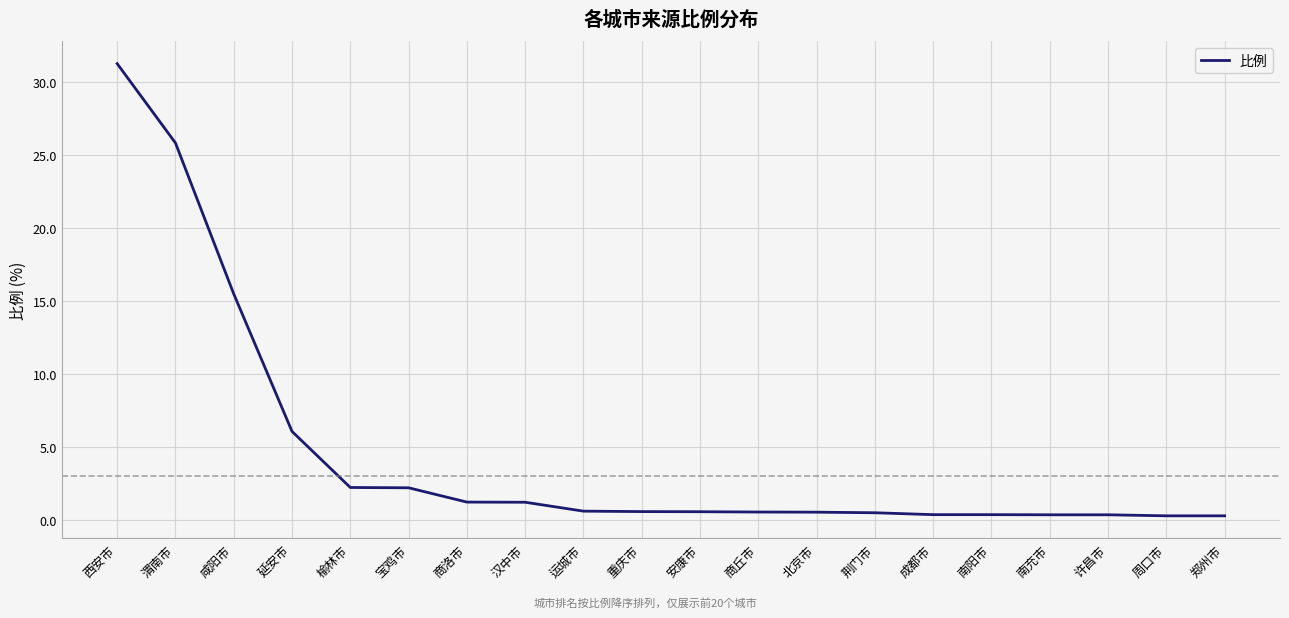

Where is the data nearest to the value 15?

咸阳市